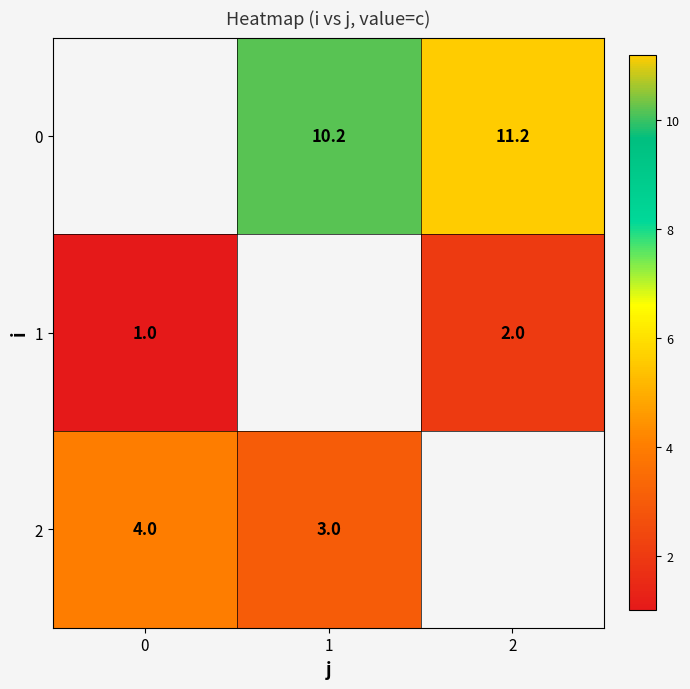

The value of 0 at 2 is 11.2. True or false?

True